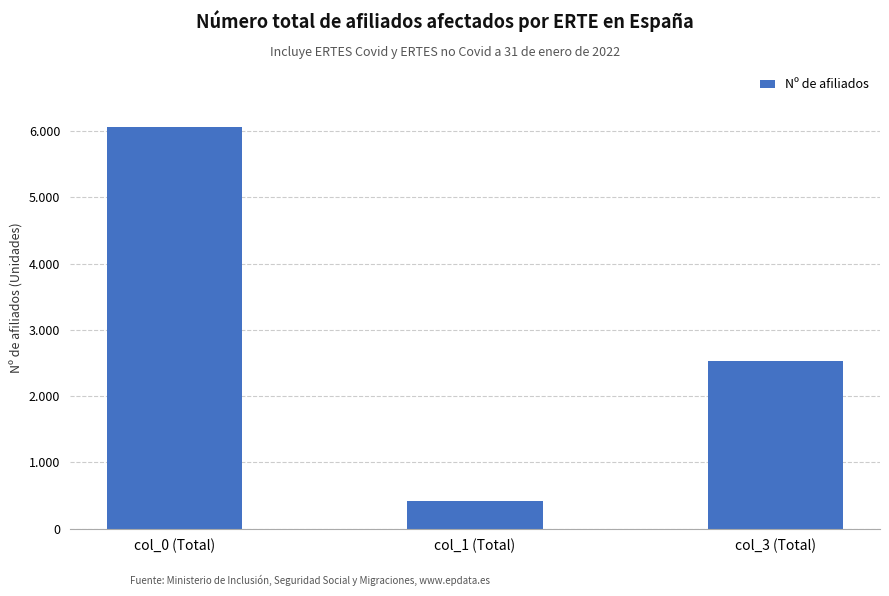

What is the greatest value displayed?

6057